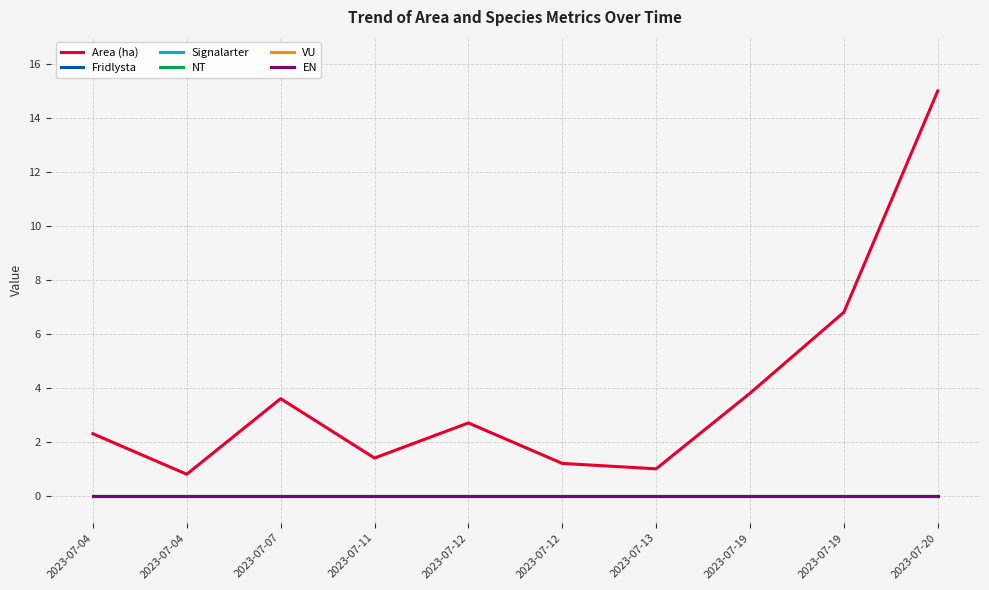

Is the value of Area (ha) at 2023-07-04 greater than the value of VU at 2023-07-12?

Yes